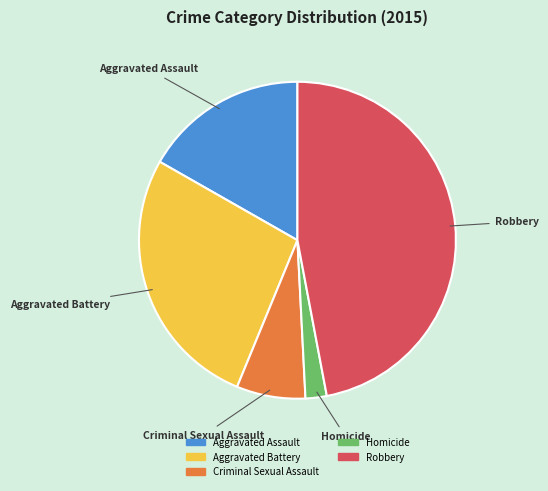

Is the sum of Homicide and Aggravated Battery greater than half?

No